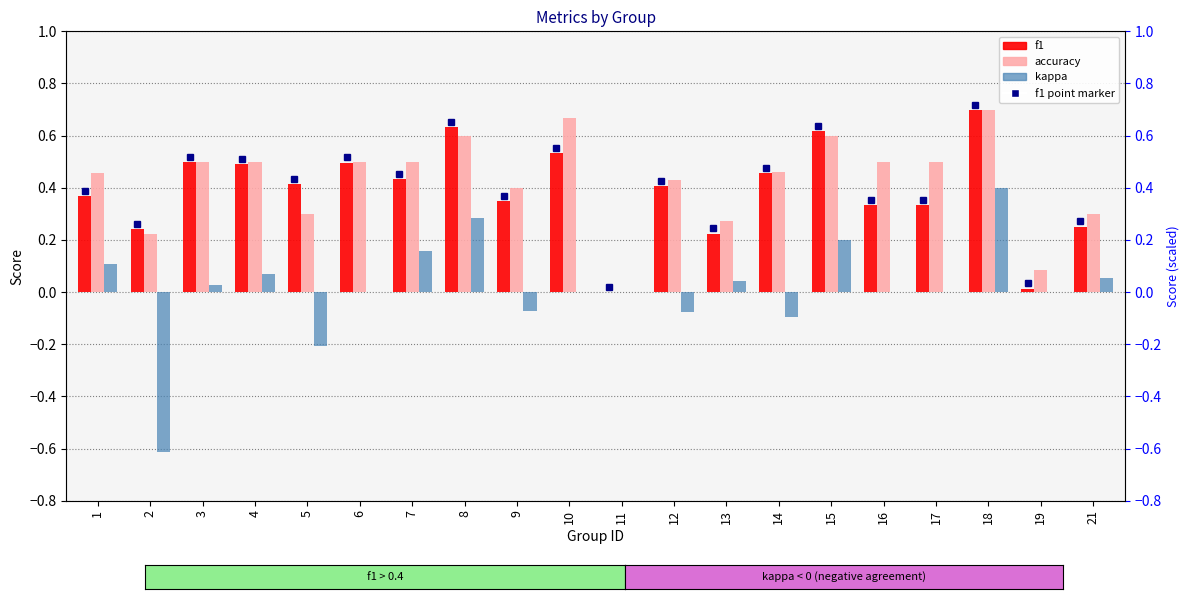

Read the accuracy value at 7.

0.5